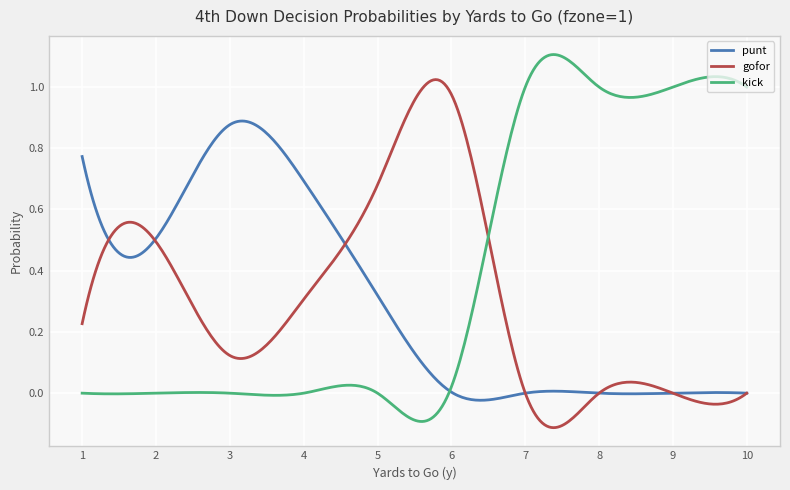

How many times do gofor and kick cross each other?

1